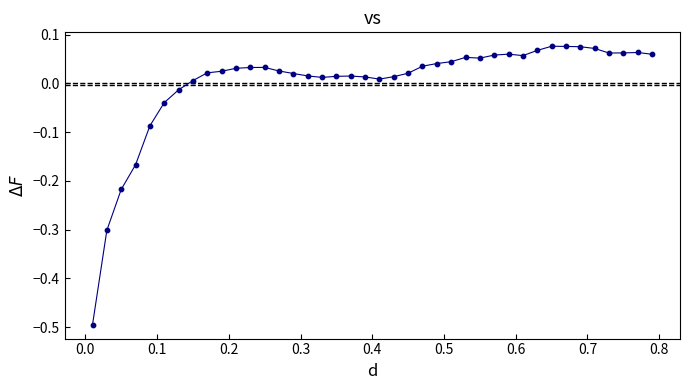

What is the minimum value shown in the chart?

-0.5